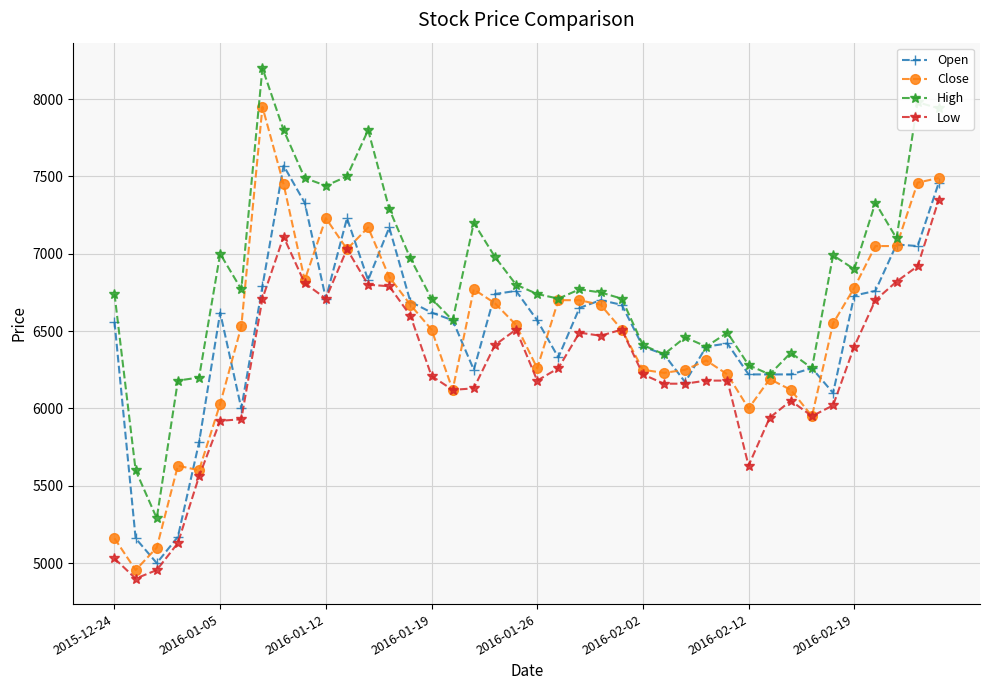

What is the minimum value shown in the chart?

4900